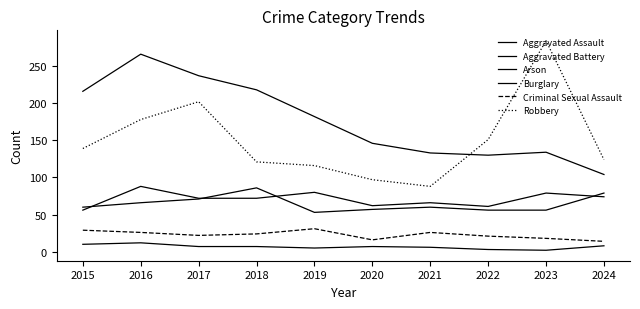

Rank the series by their maximum value, from highest to lowest.

Robbery, Burglary, Aggravated Assault, Aggravated Battery, Criminal Sexual Assault, Arson